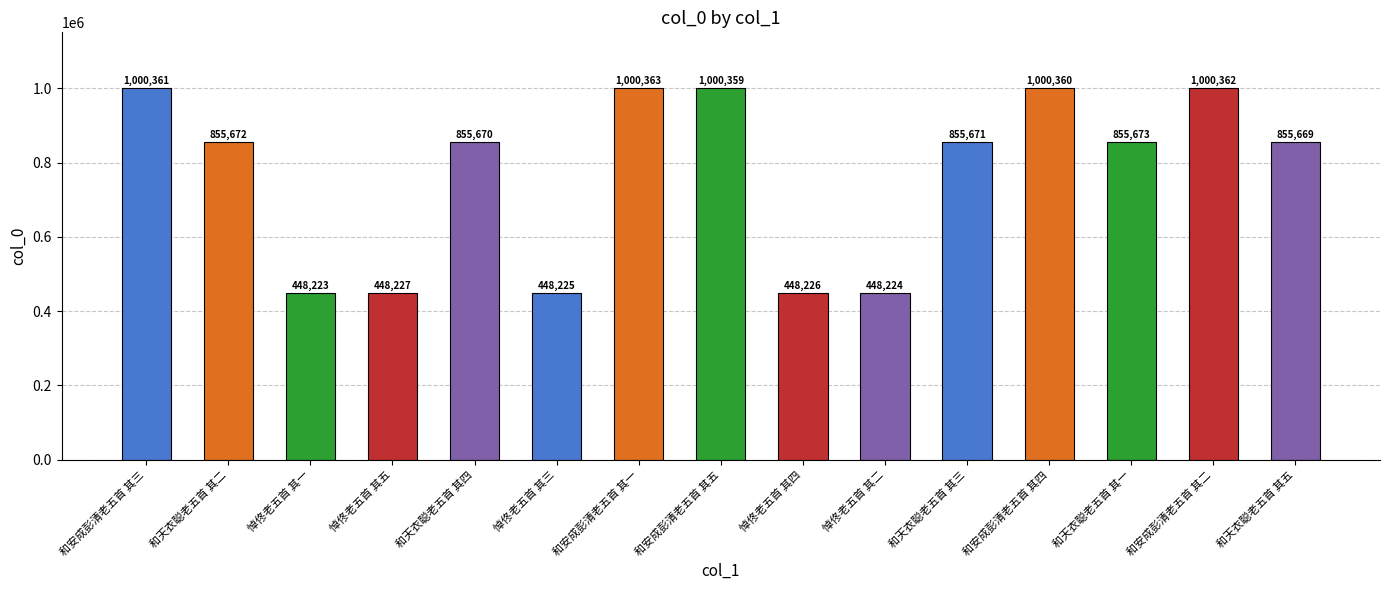

At which label is the value closest to 724293?

和天衣聪老五首 其五